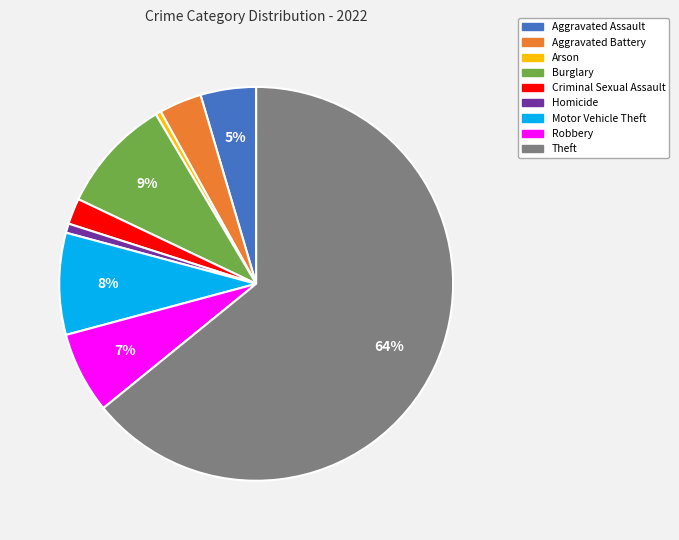

Which has a higher value, Aggravated Battery or Homicide?

Aggravated Battery